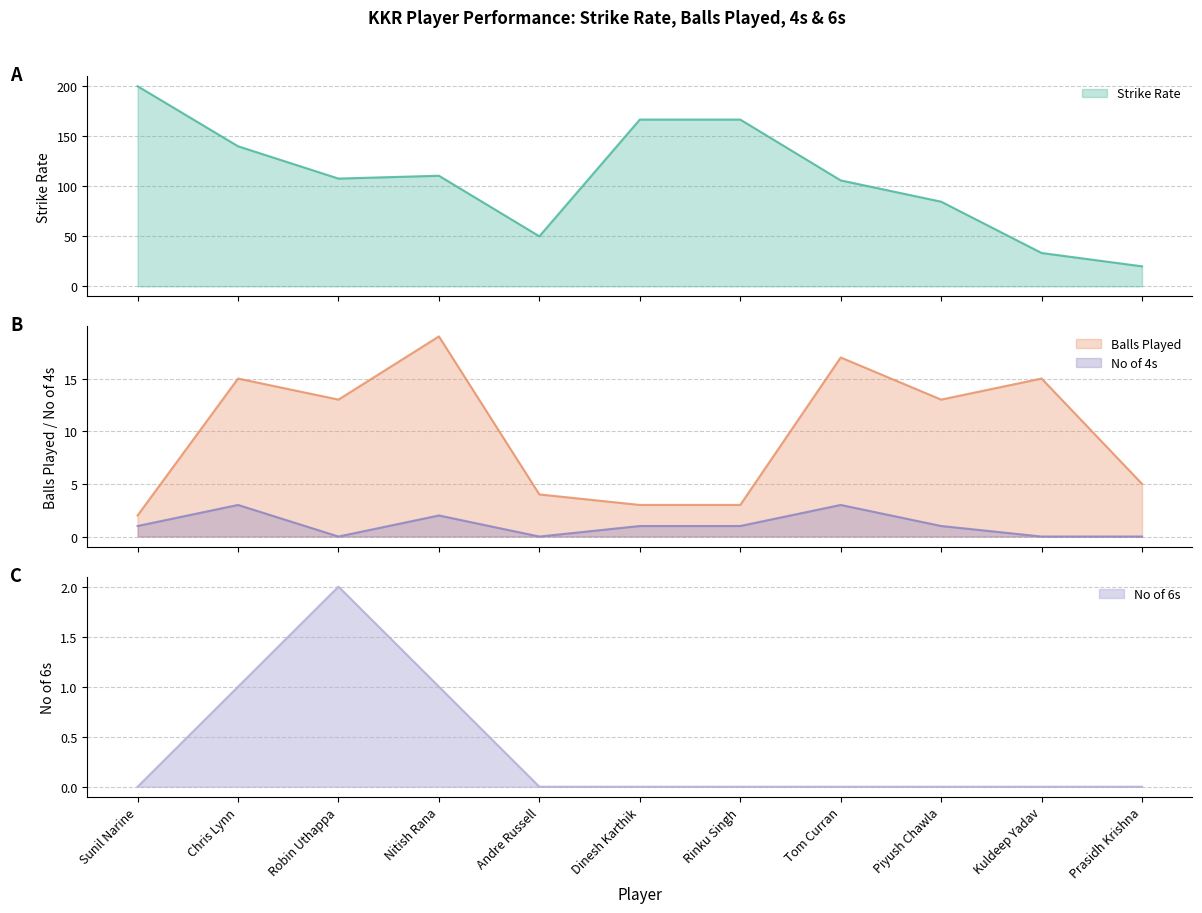

What is the difference between the maximum and minimum values in the Strike Rate series?

180.0